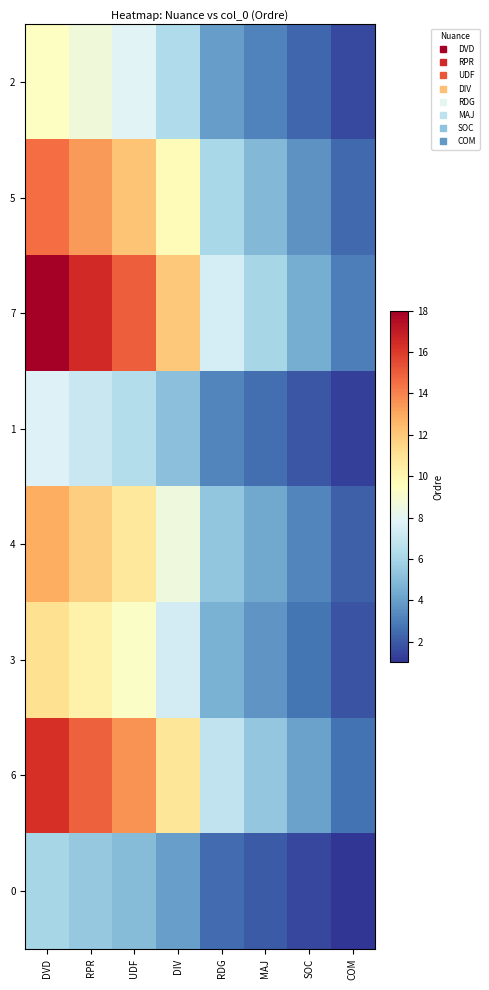

Which label corresponds to the smallest value in the chart?

COM